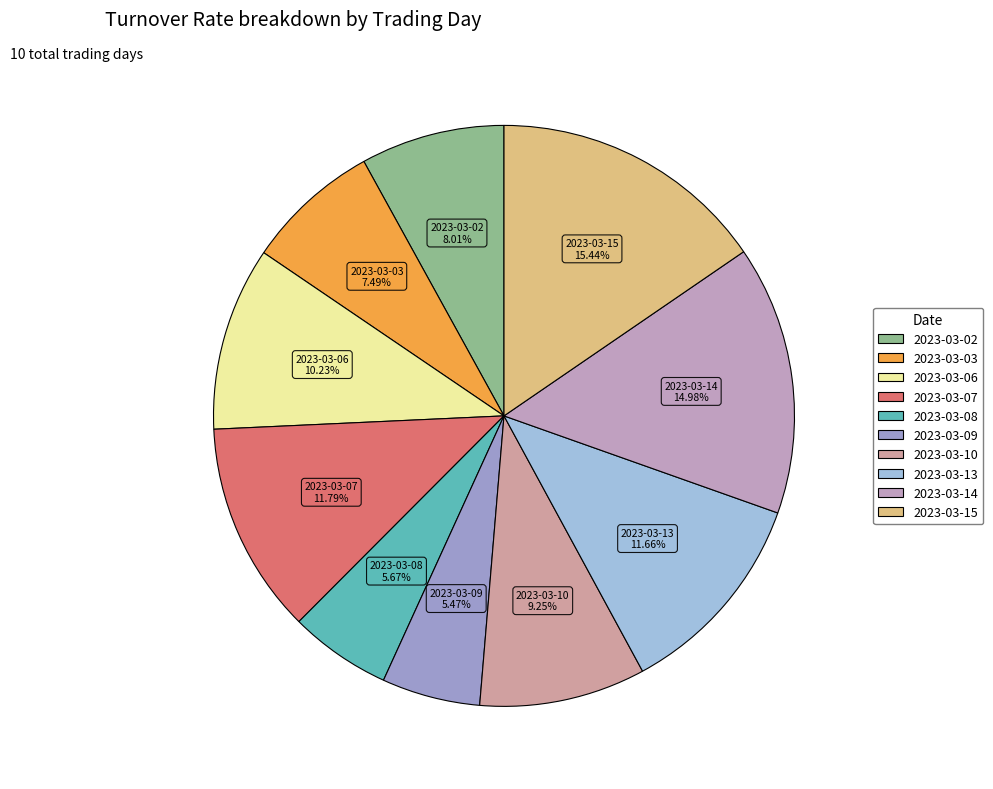

Do 2023-03-09 and 2023-03-07 together represent more than half of the pie?

No